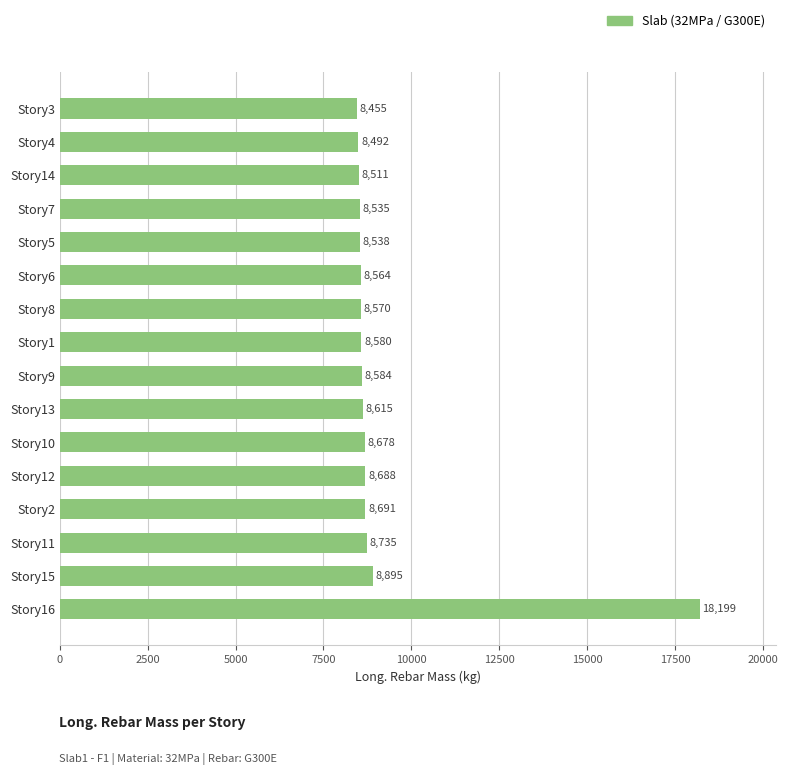

How many values exceed 8584?

8